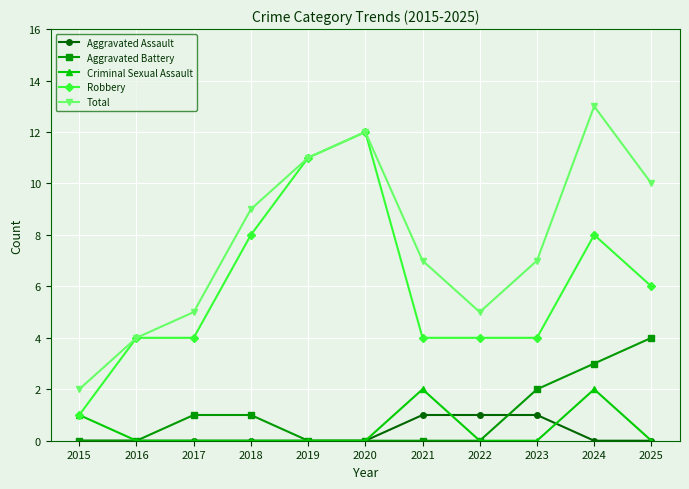

What is the difference between the highest and lowest values at 2022?

5